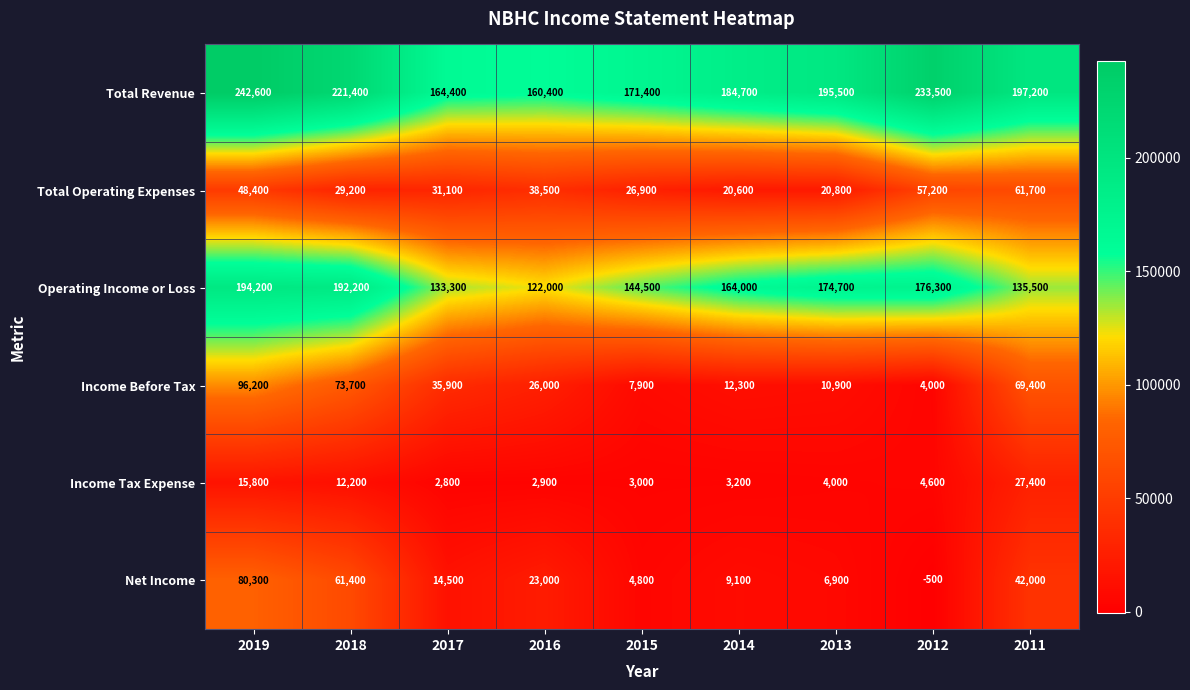

At which category is the sum across all series the highest?

2019